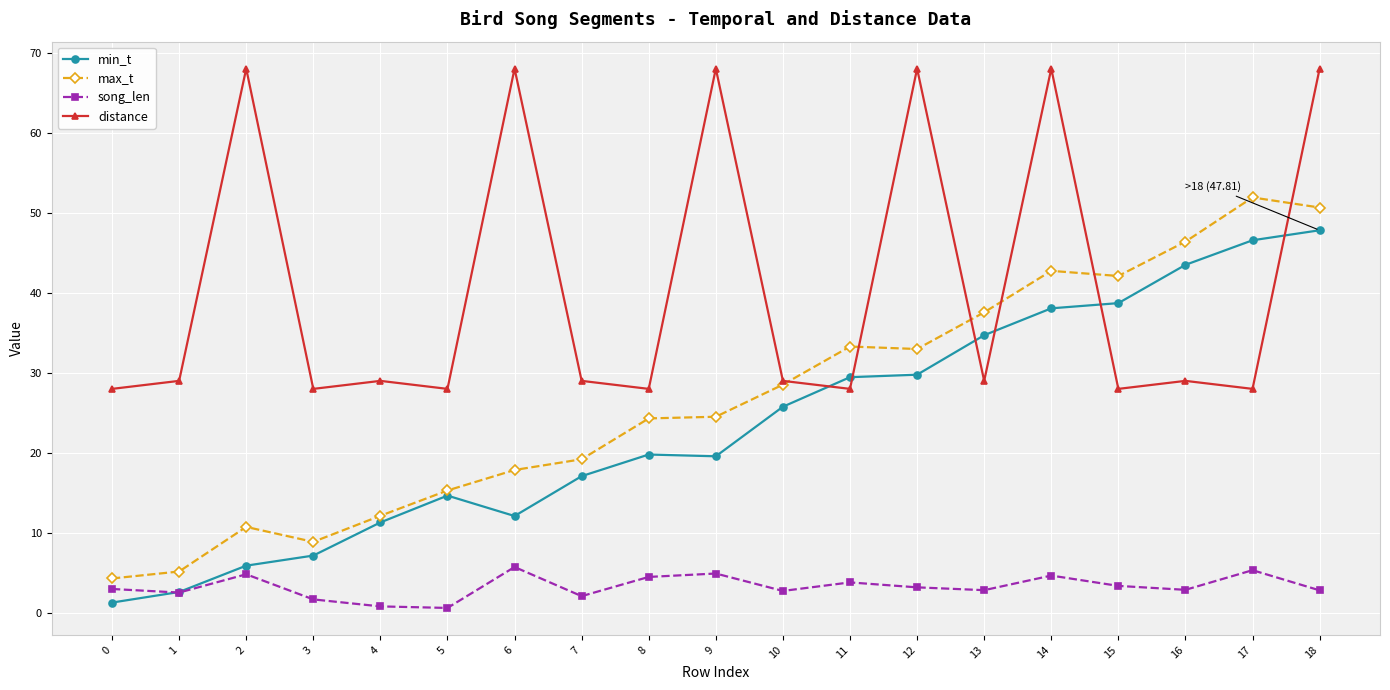

How many series are shown in this chart?

4